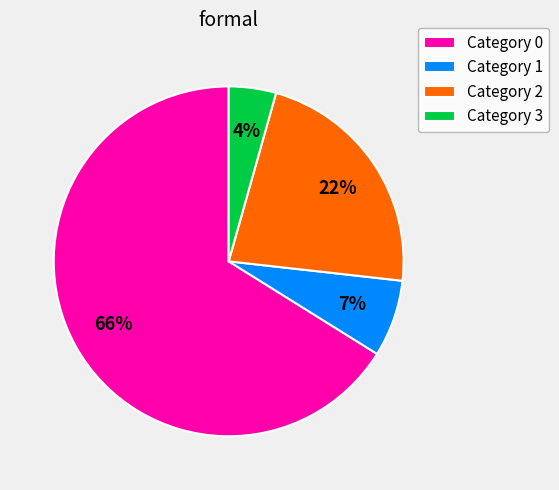

To the nearest percent, what is the average slice percentage?

25%